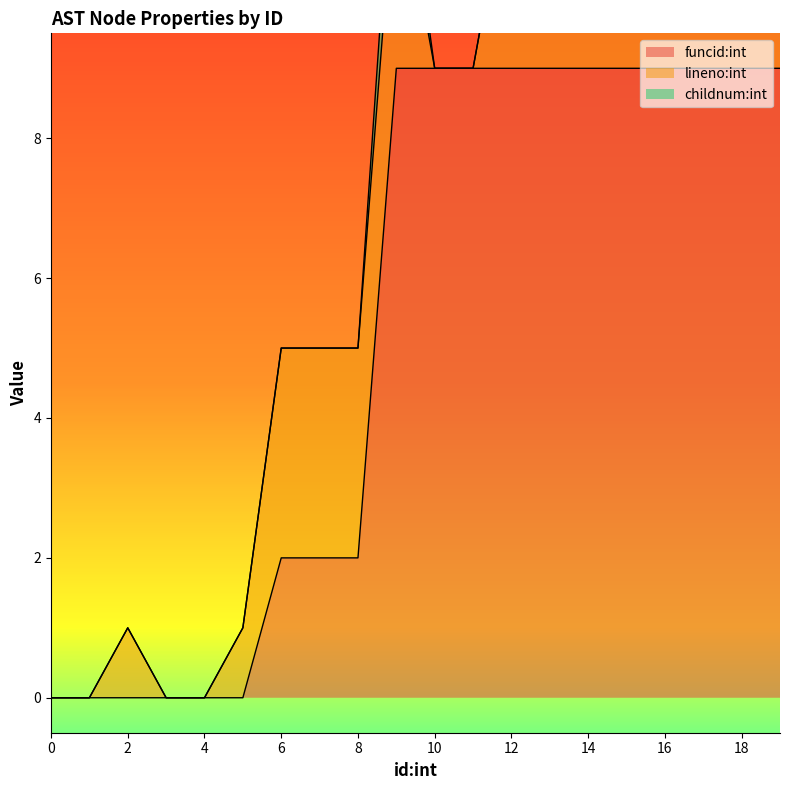

The value of childnum:int at 11 is 0. True or false?

True